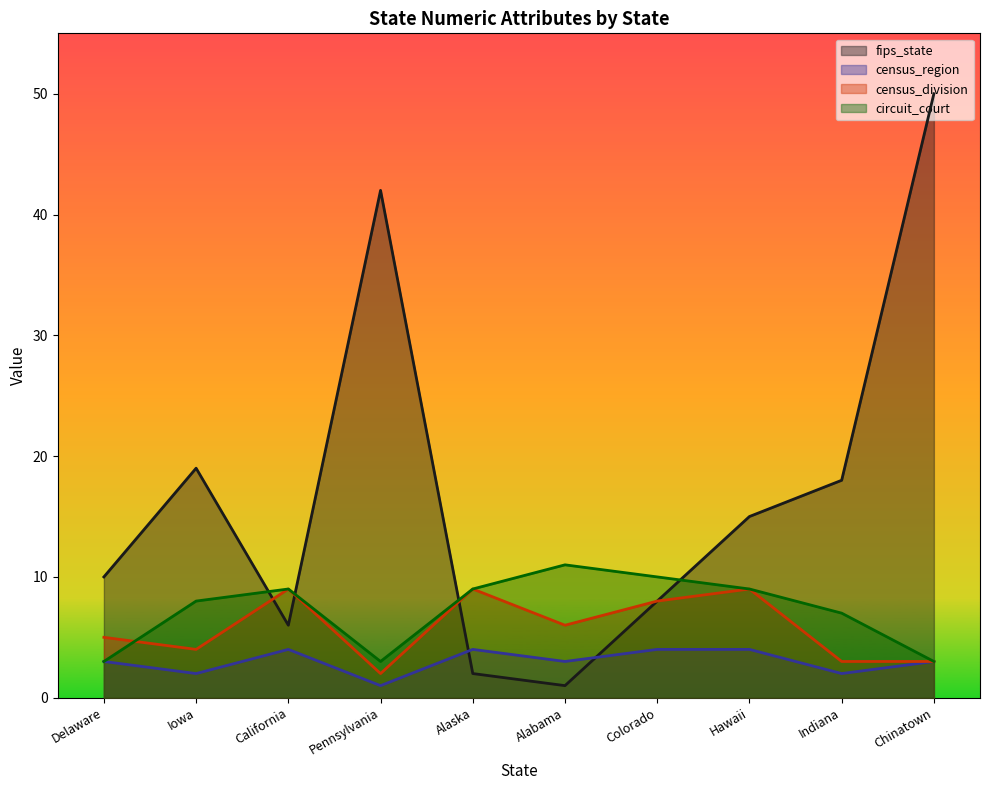

What is the maximum value for circuit_court?

11